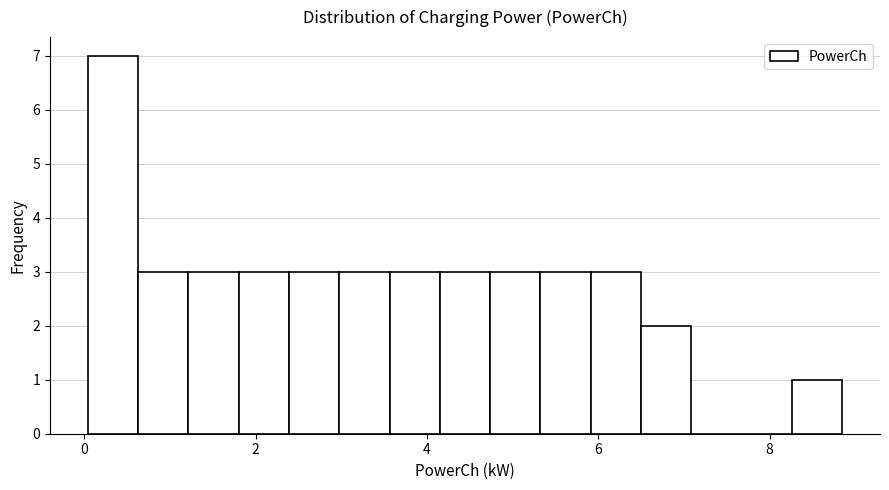

Read against the x-axis, roughly where is the centre of the tallest bar?

0.4